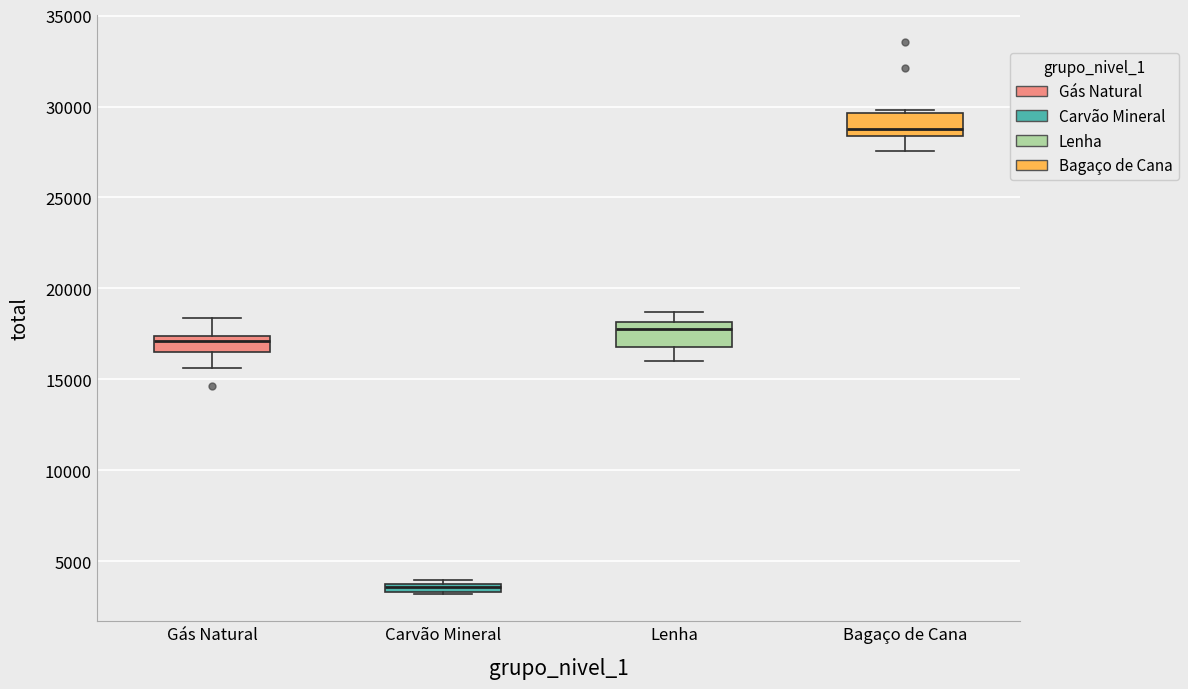

Which box has the lowest median line?

Carvão Mineral